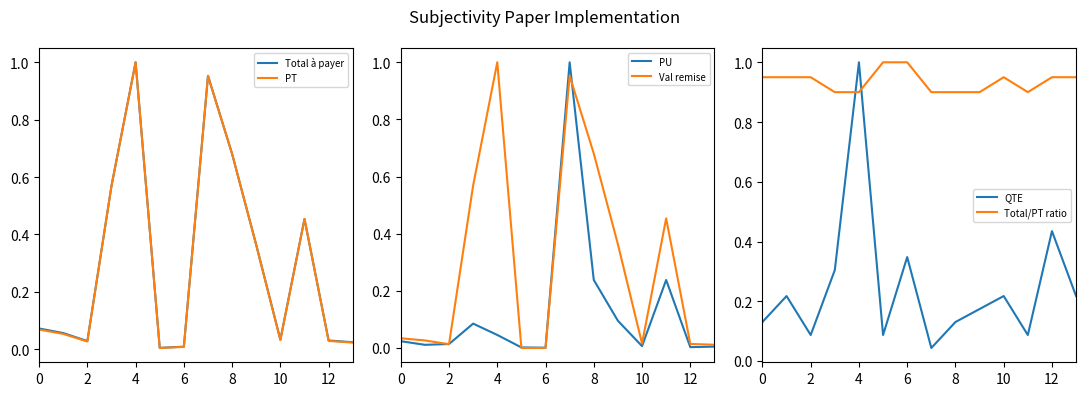

Does the chart have visible grid lines?

No